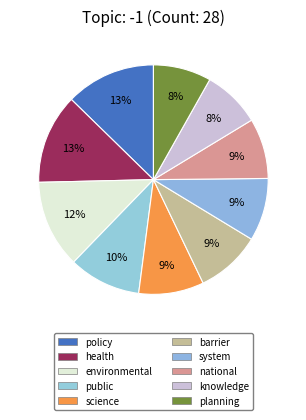

Do public and health together represent more than half of the pie?

No